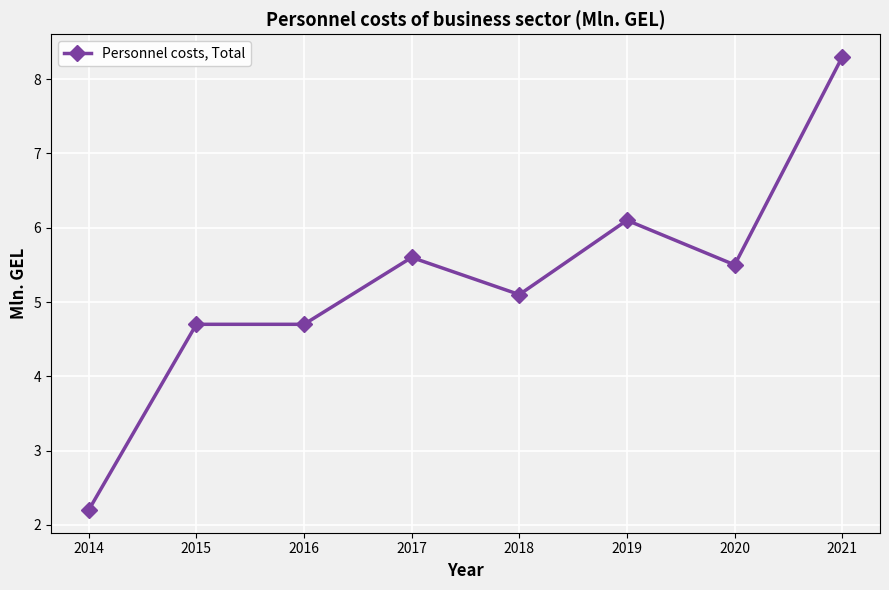

The value at 2018 is 5.1. True or false?

True